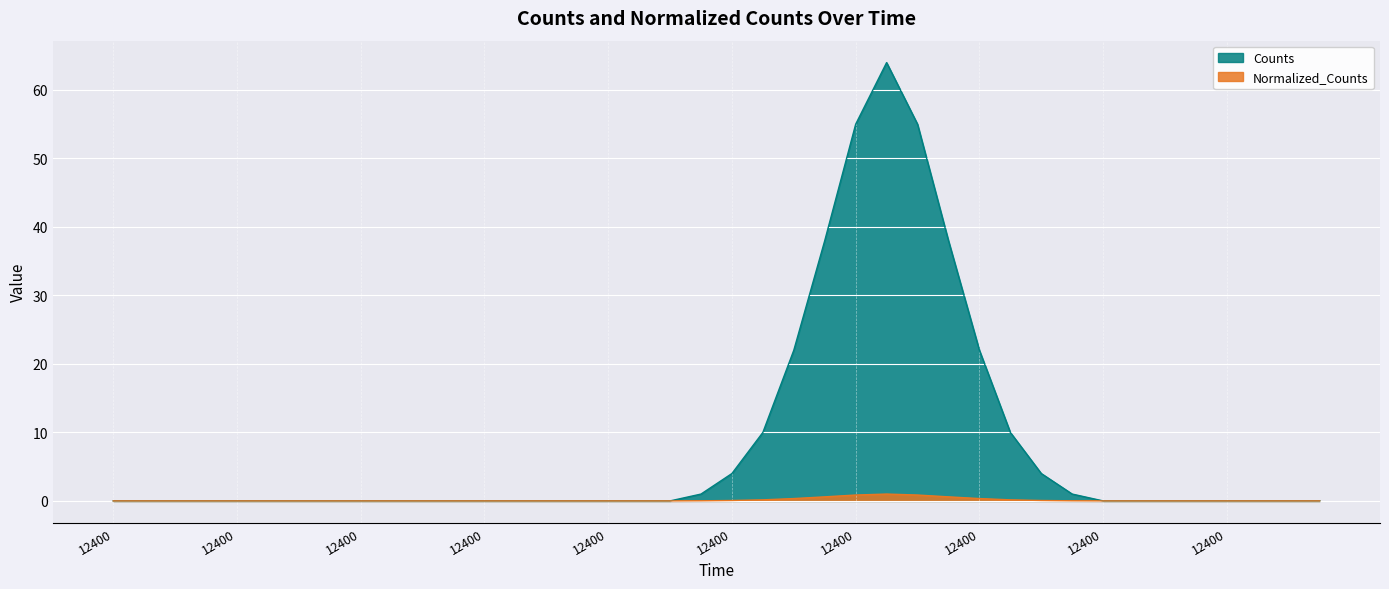

How many values in the Counts series exceed 0?

13